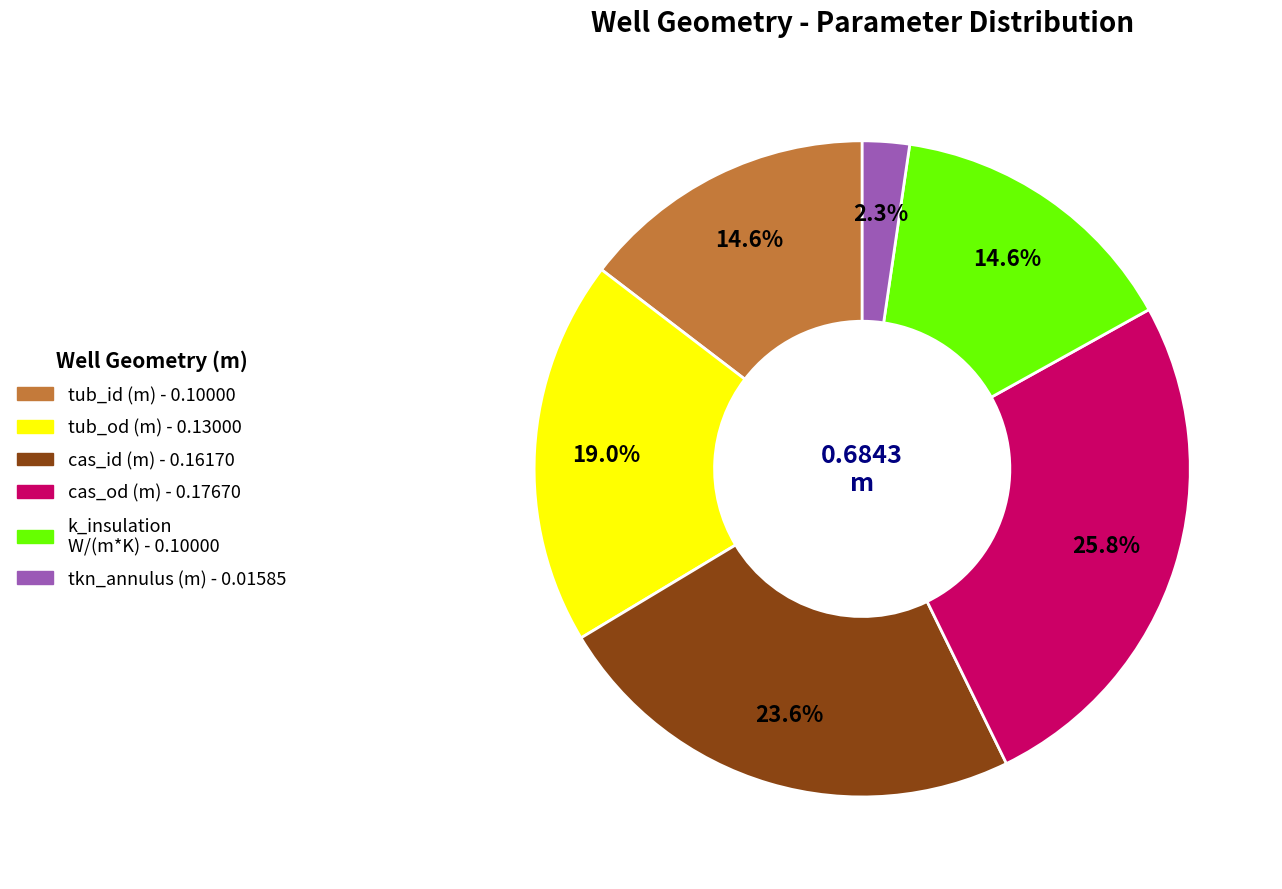

Does any single category account for the majority?

No